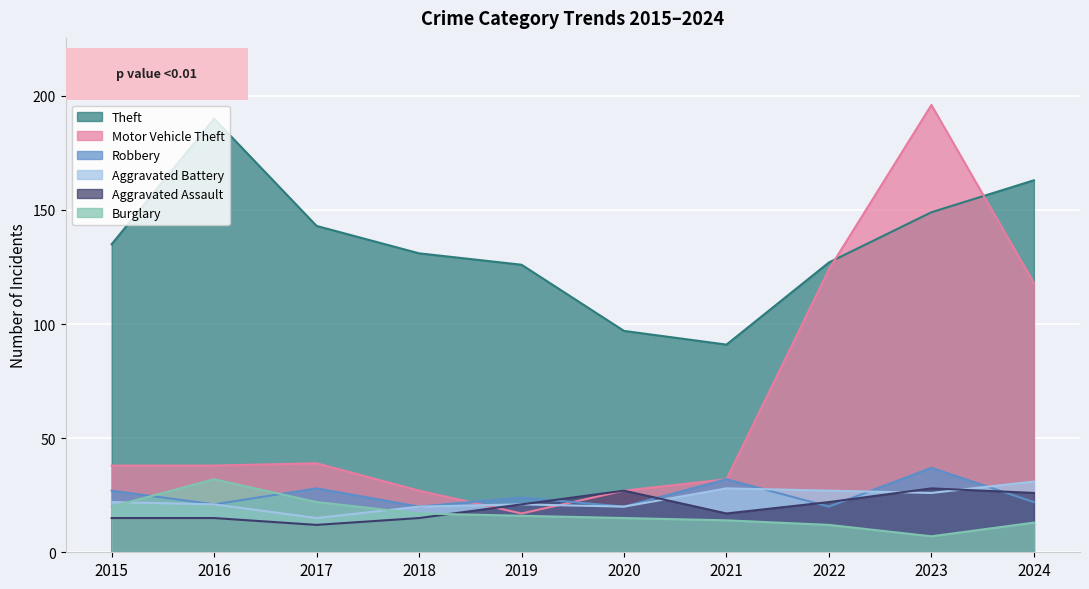

True or false: Motor Vehicle Theft has more than 0 interior local peaks.

True